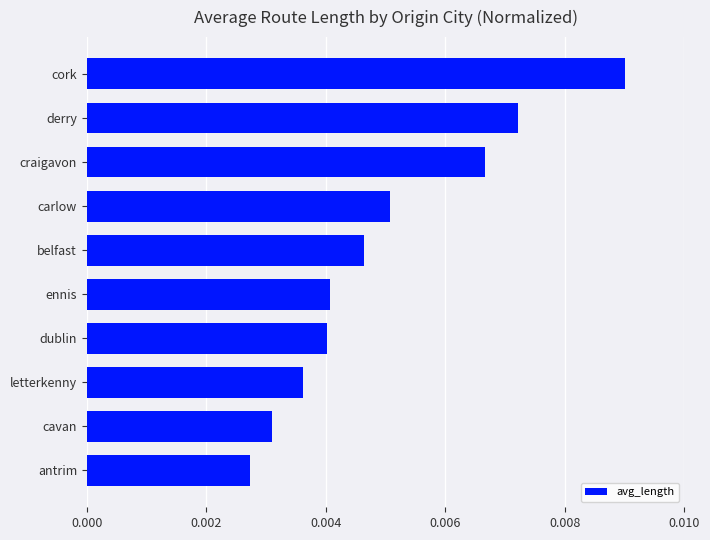

Count the values in the range 0 to 1.

10